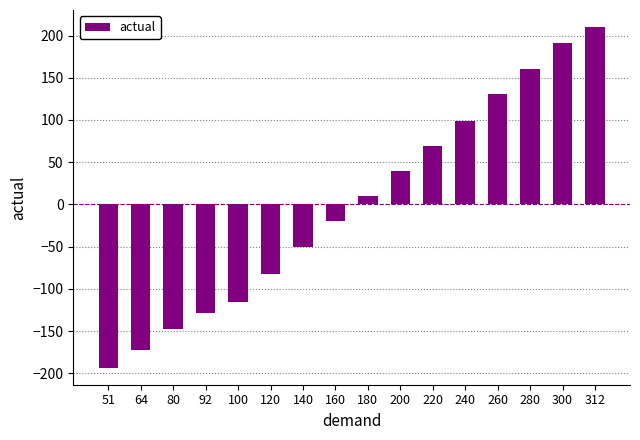

What is the ratio of the value at 312 to the value at 280?

1.3